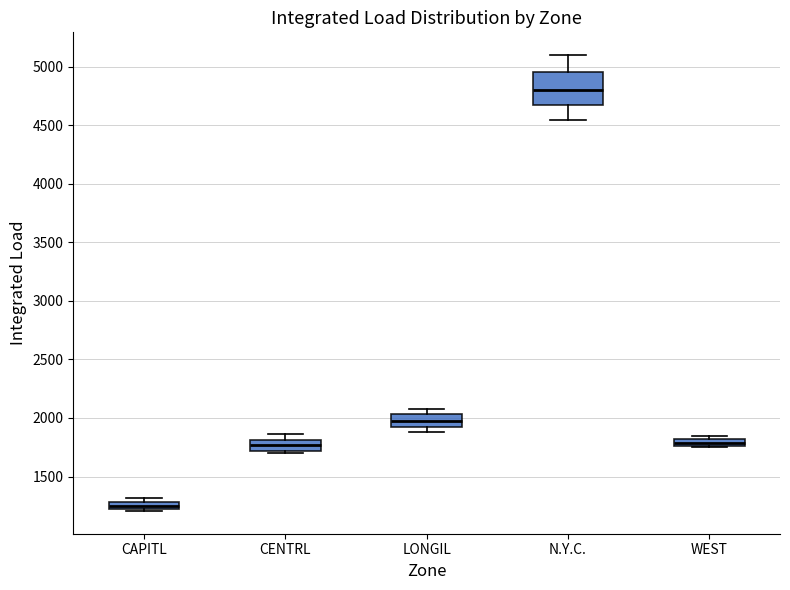

Which box's median line is the highest?

N.Y.C.